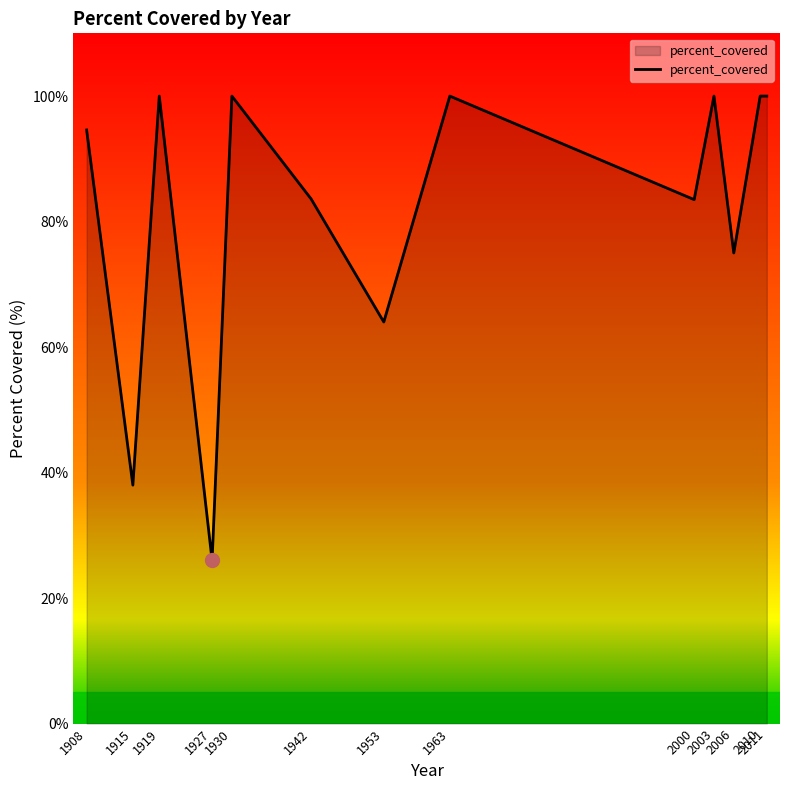

Which label corresponds to the smallest value in the chart?

1927